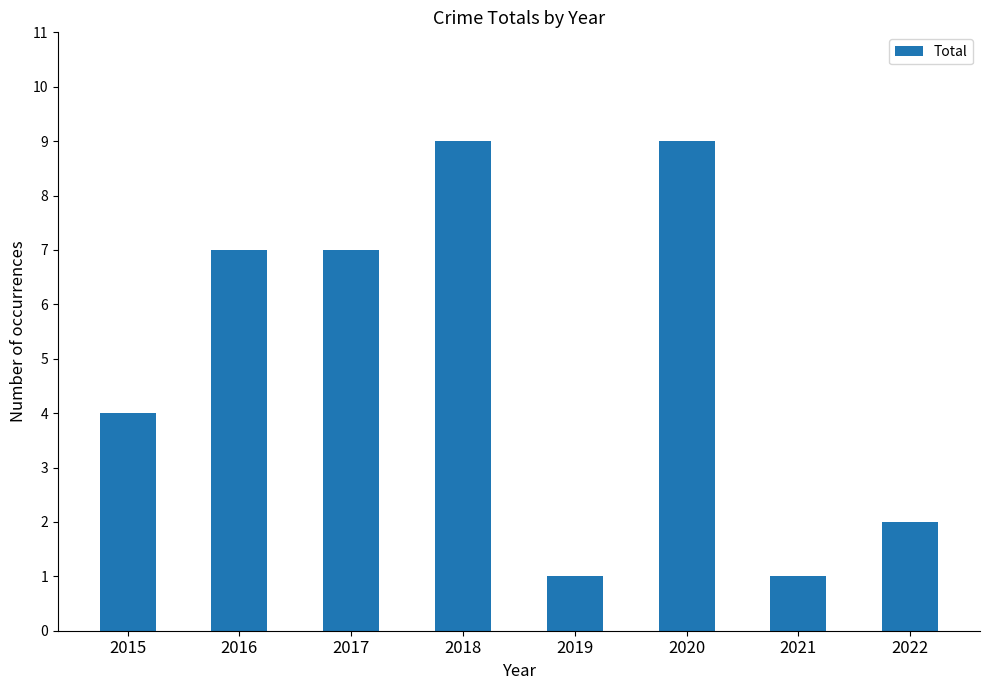

Where is the data nearest to the value 5?

2015